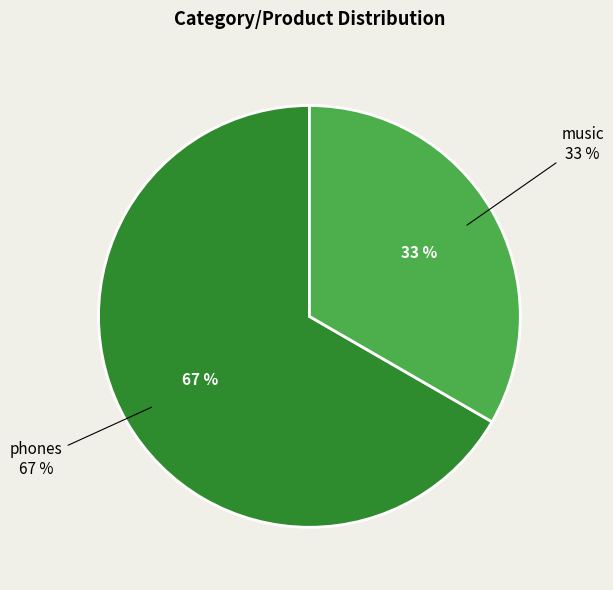

Which category accounts for the majority?

phones